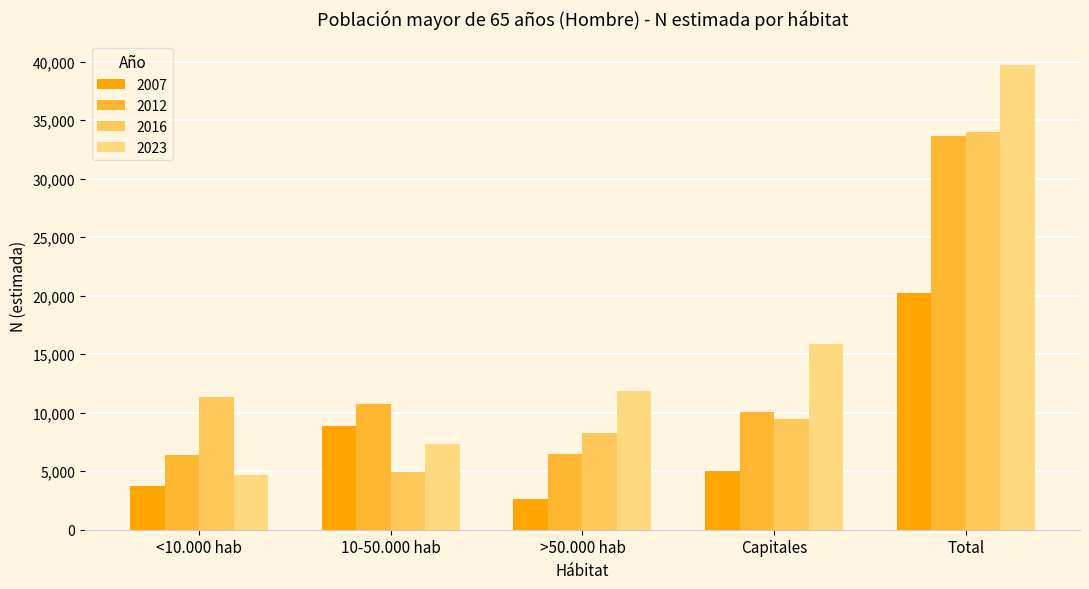

What is the difference between the second highest and minimum values in the 2016 series?

6422